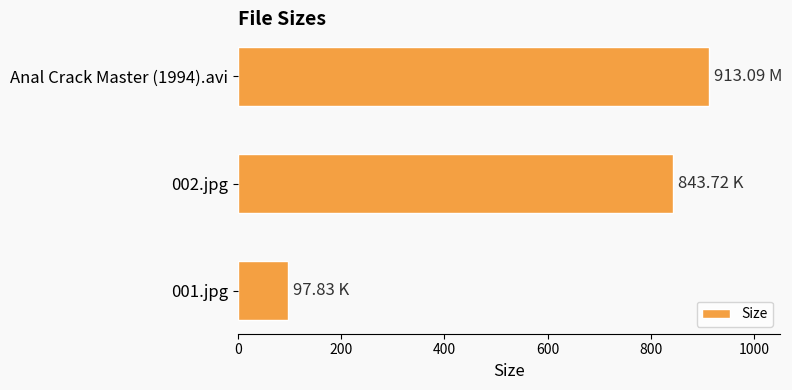

Rank the categories by value from highest to lowest.

Anal Crack Master (1994).avi, 002.jpg, 001.jpg